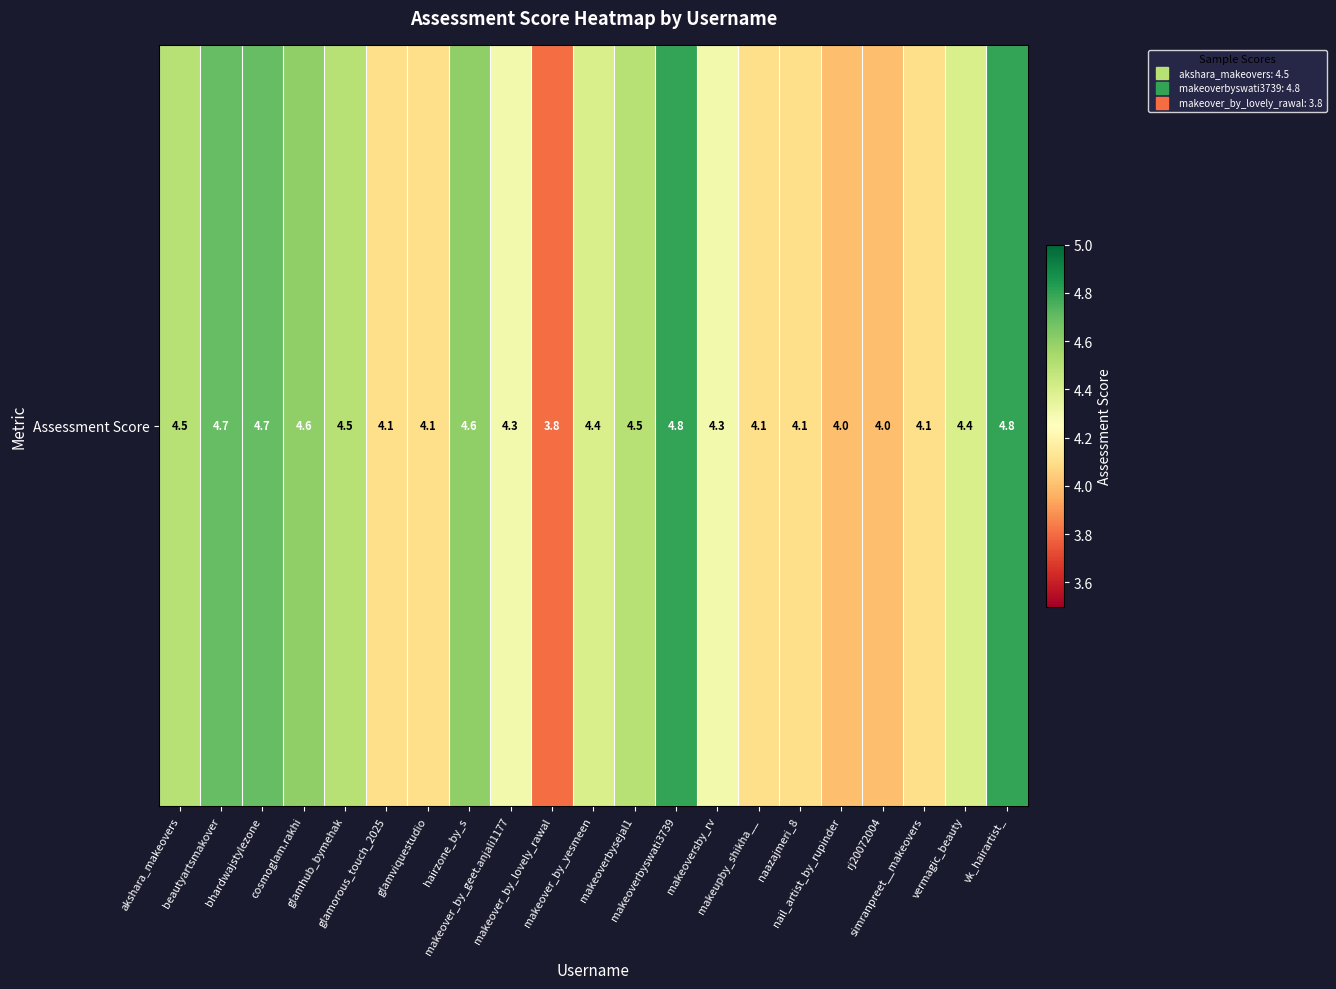

What is the sum of the values at rj20072004 and vk_hairartist_?

8.8